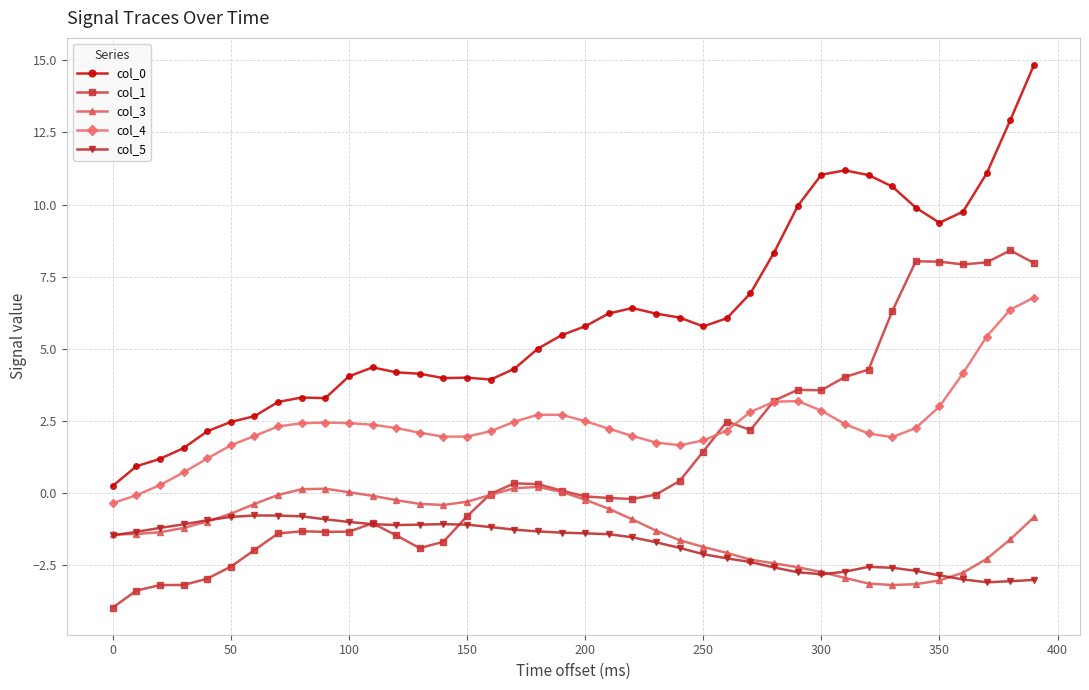

What is the sum of all col_5 values?

-69.8